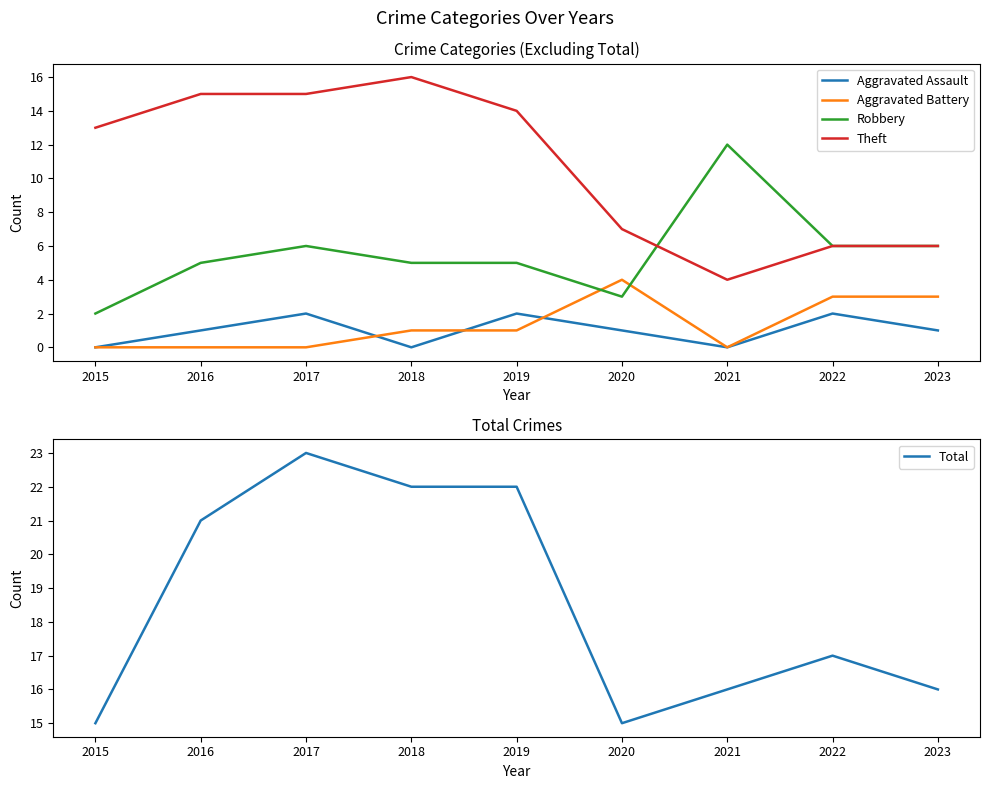

What is the minimum value for Robbery?

2